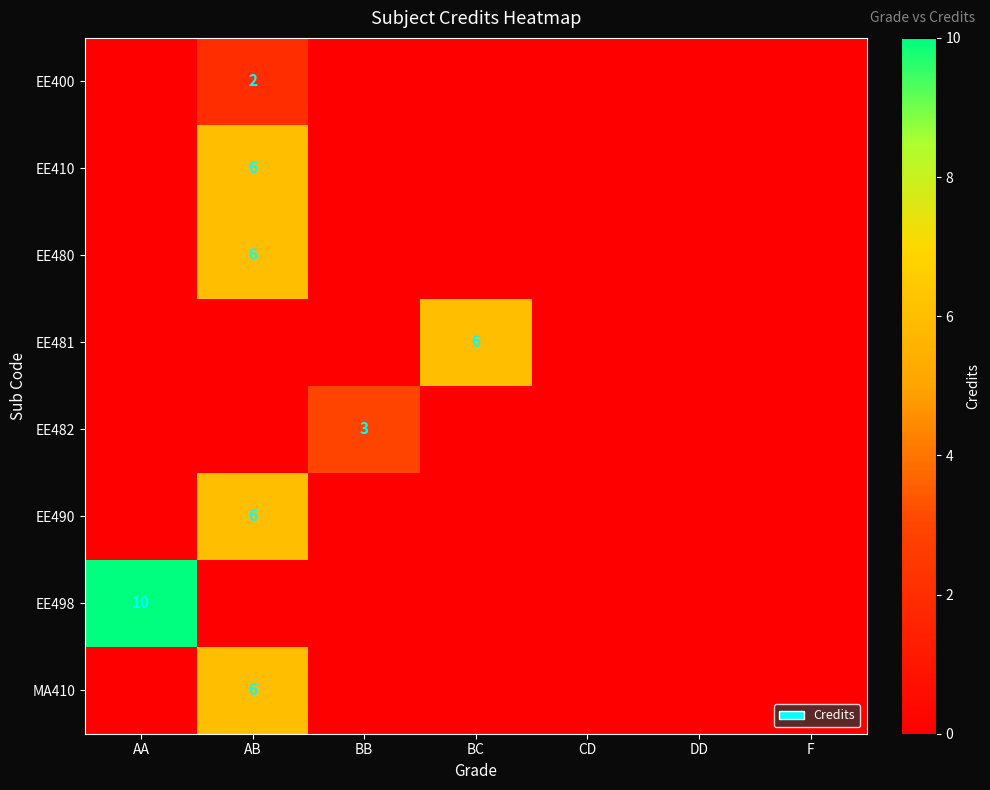

Between DD and CD, which is larger?

DD